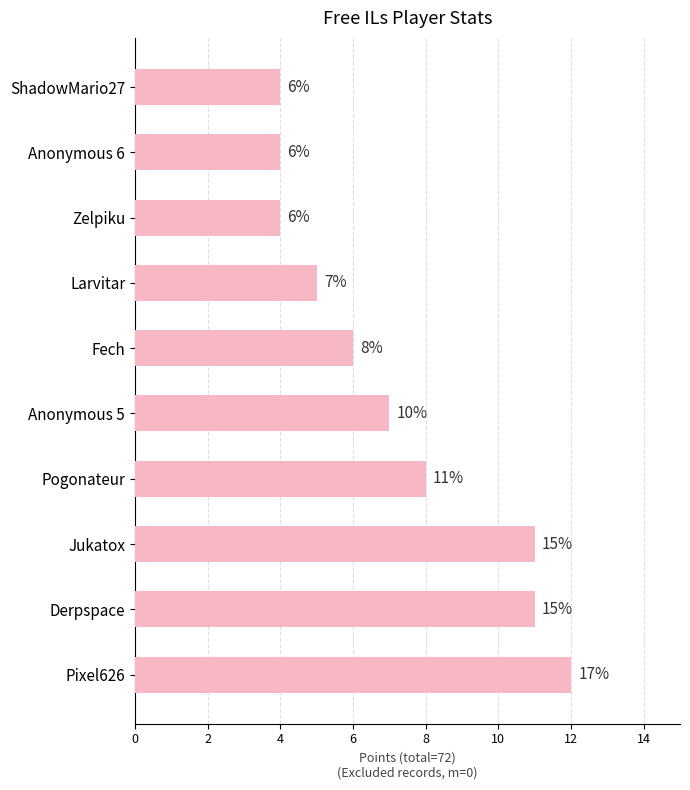

What is the average value?

7